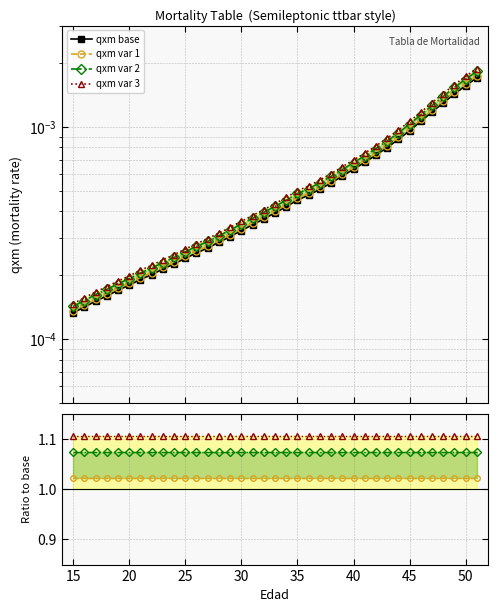

True or false: qxm var 3 and qxm base intersect in this chart.

False